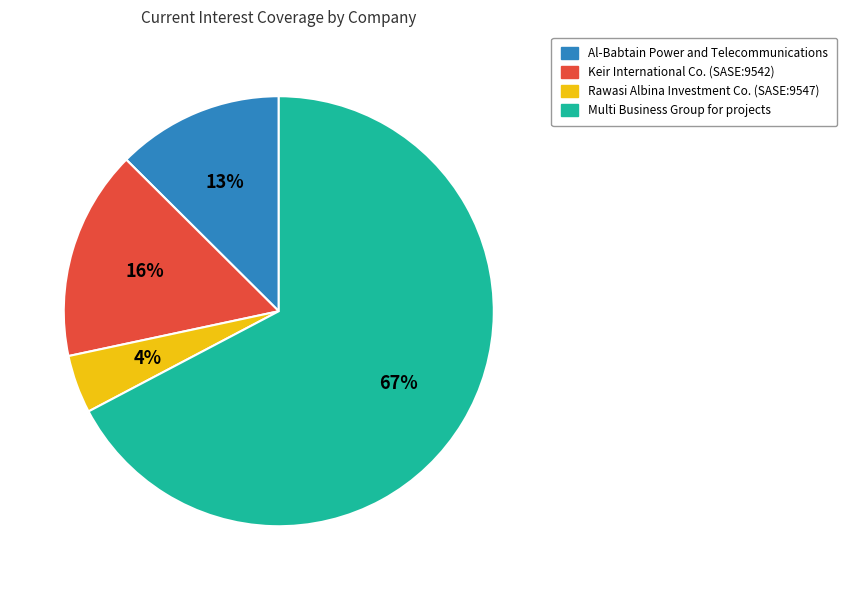

What is the largest slice in the pie chart?

Multi Business Group for projects